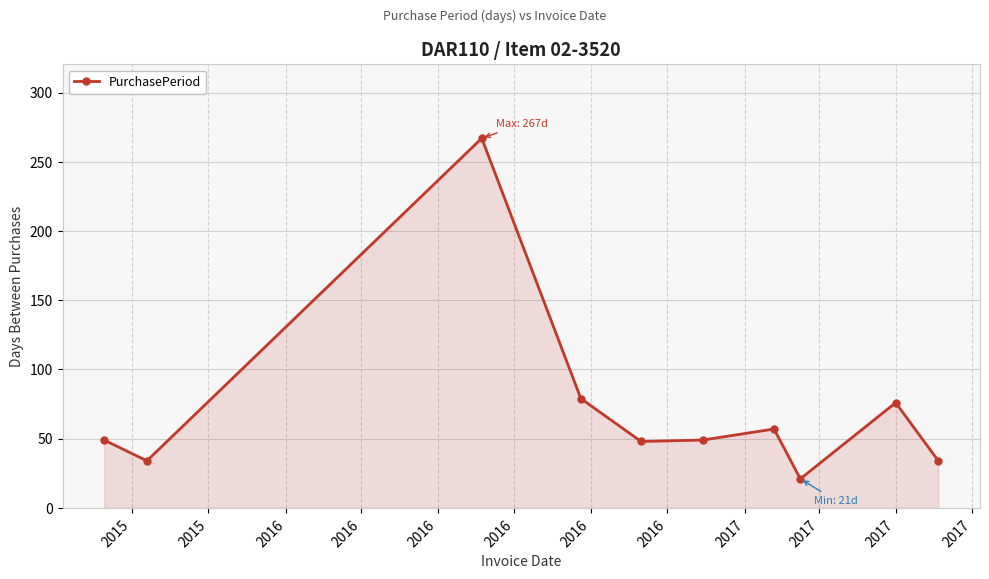

True or false: the data has more than 0 interior local peaks.

True